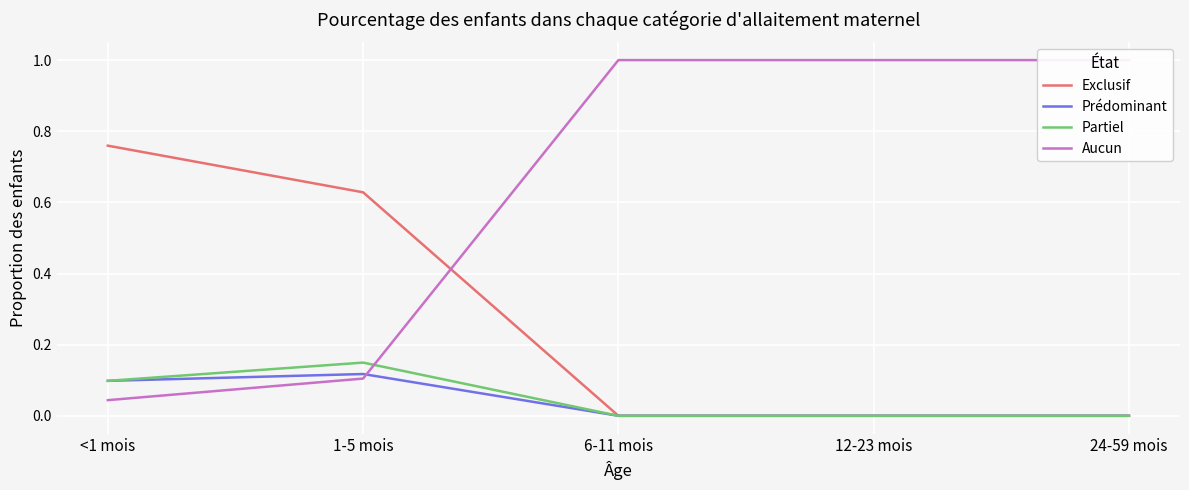

True or false: Partiel and Exclusif intersect in this chart.

False